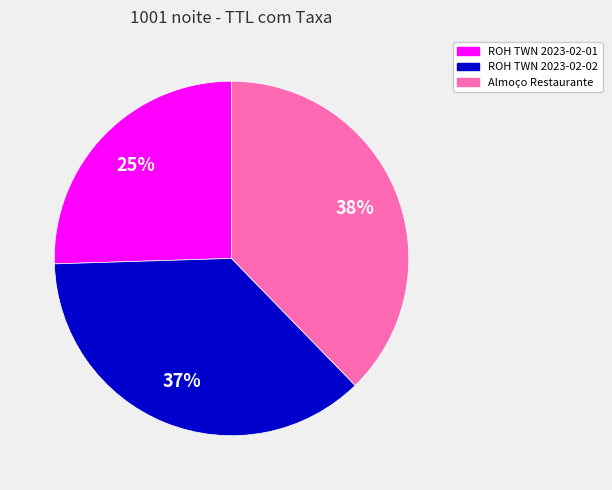

Combined, do Almoço Restaurante and ROH TWN 2023-02-01 account for over 50%?

Yes